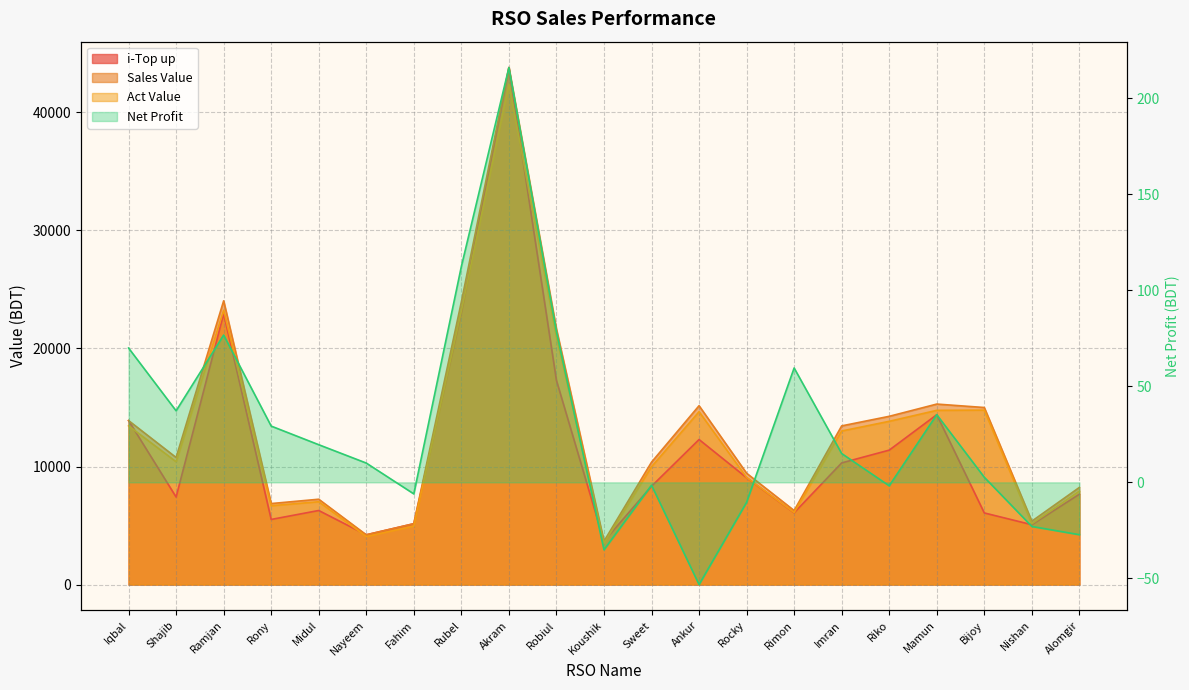

What is the label of the 20th point from the left?

Nishan